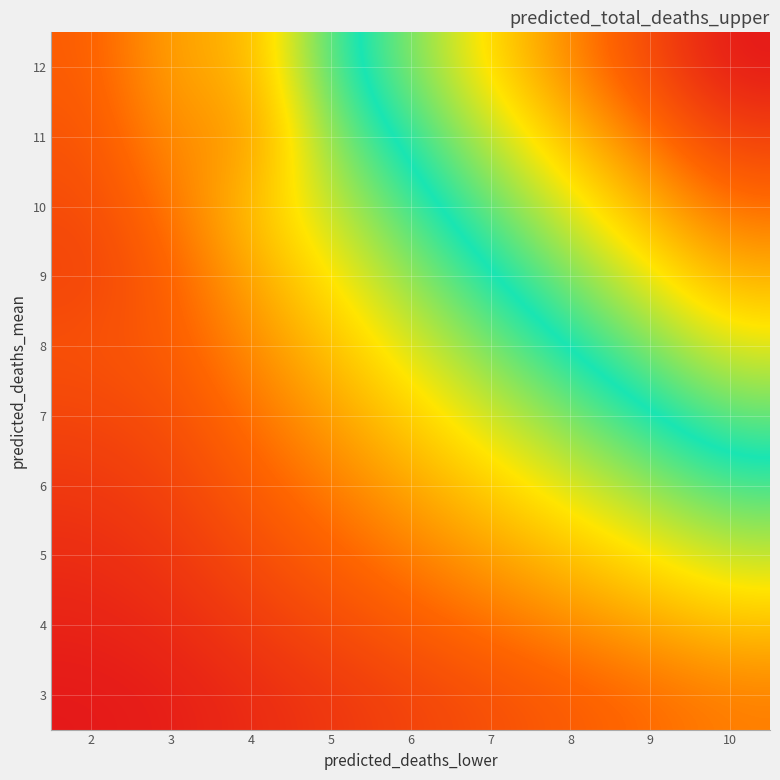

At how many categories does at least one series exceed 53?

9